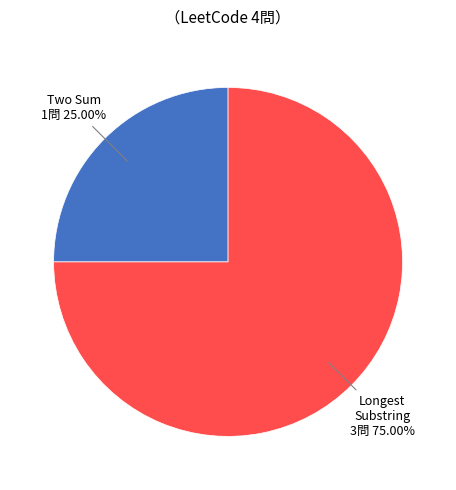

Is there a majority slice in this chart?

Yes